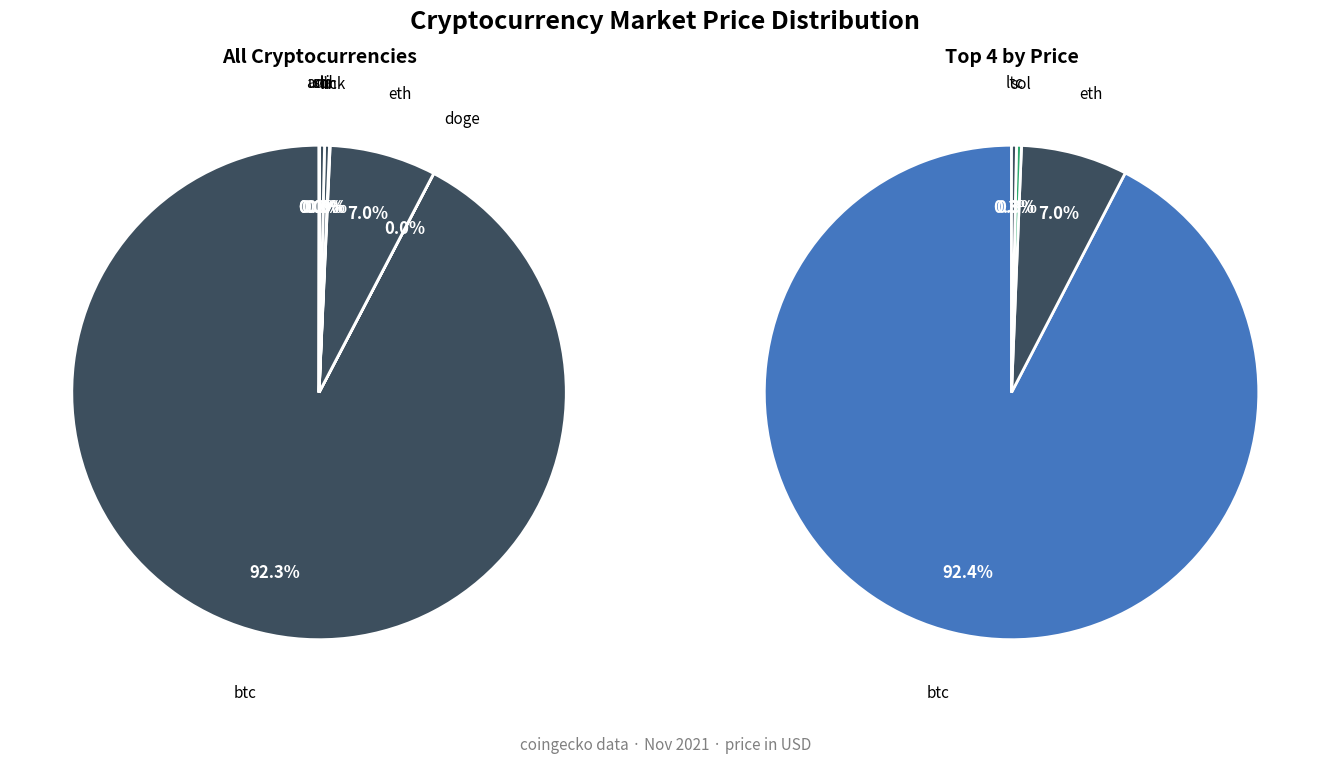

Combined, do link and uni account for over 50%?

No